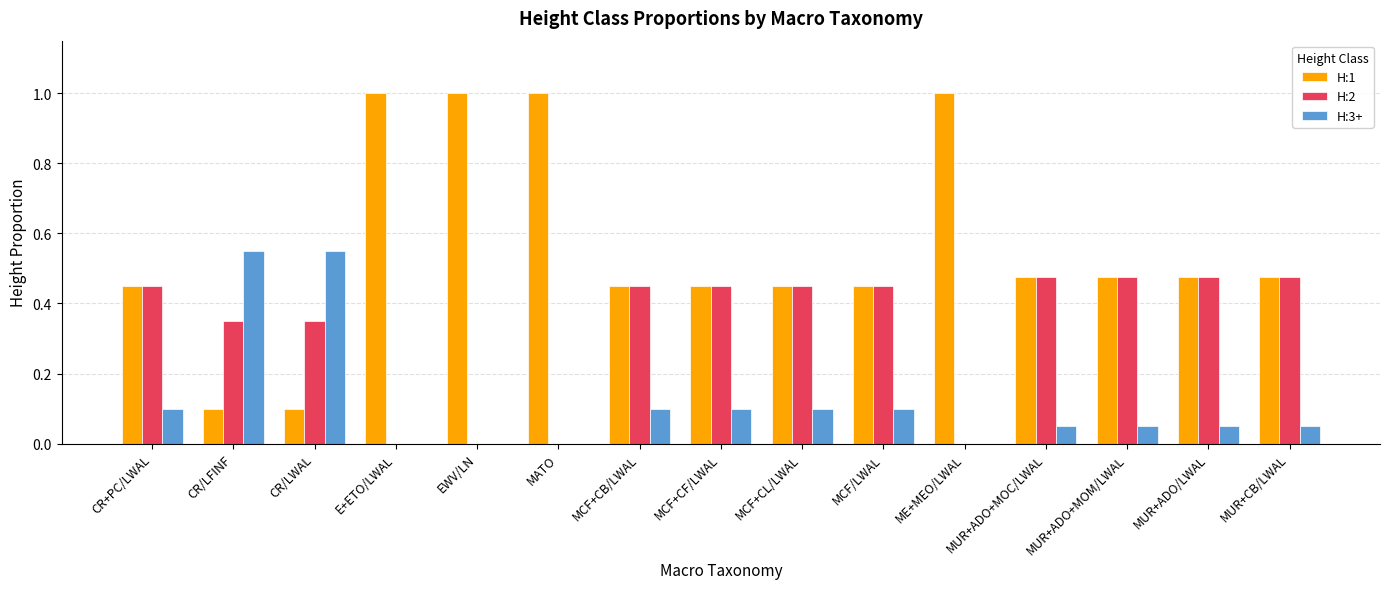

Is it true that H:3+ equals 0.1 at MCF/LWAL?

True